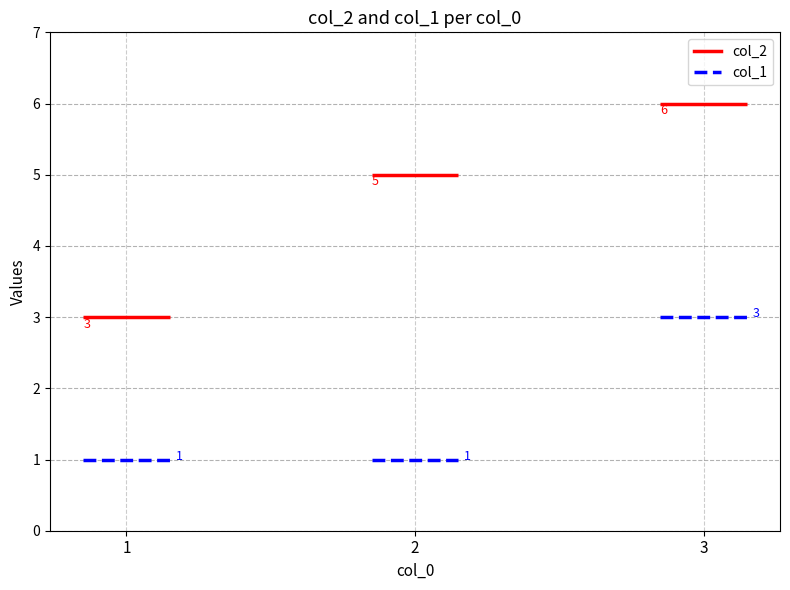

What is the difference between the col_1 values at 1 and 3?

2